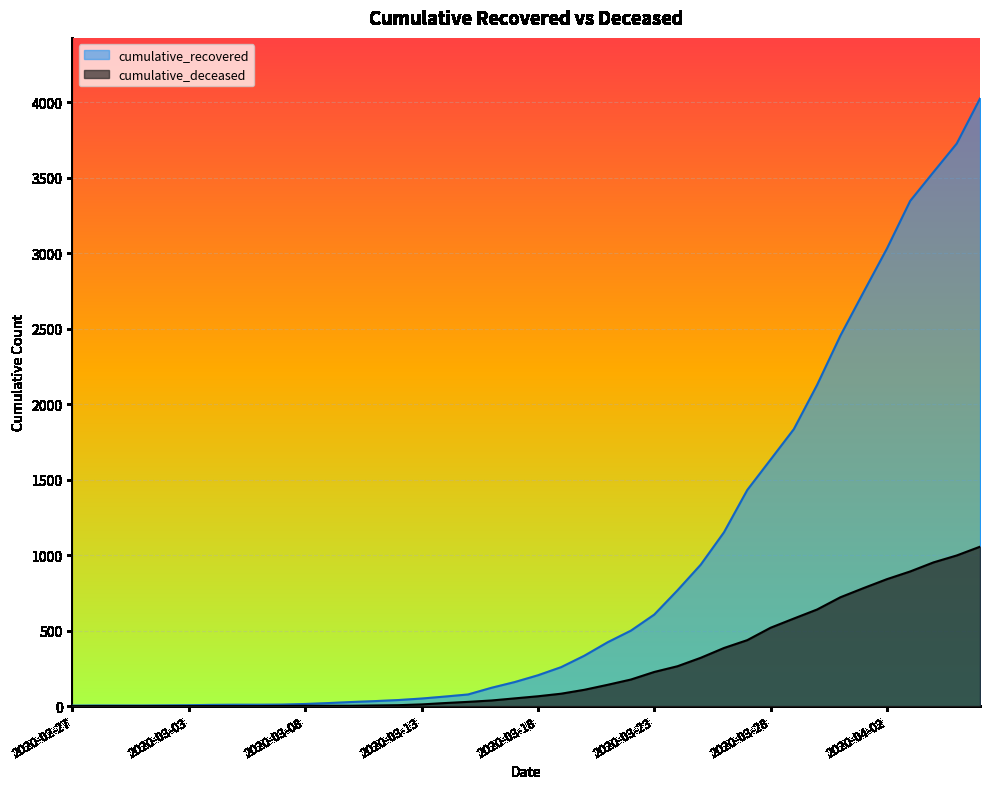

True or false: cumulative_deceased and cumulative_recovered cross at least once.

False